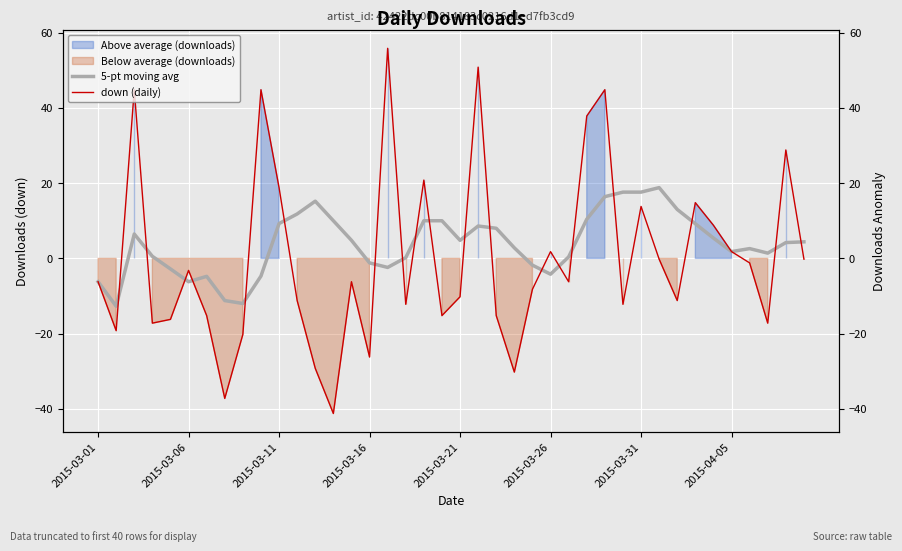

What is the highest value of the 5-pt moving avg series?

18.8